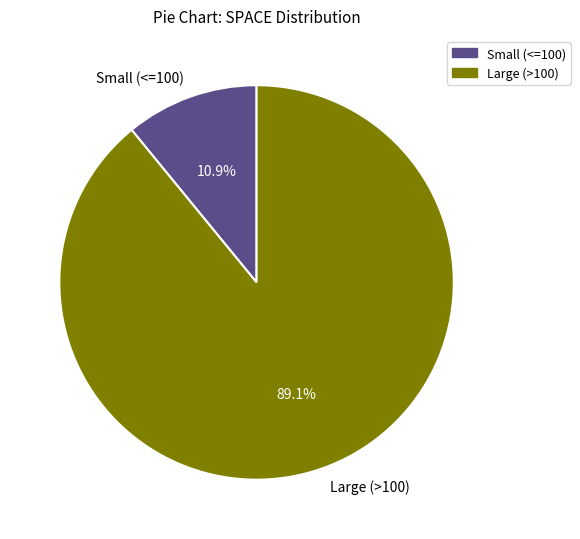

Which has a higher value, Small (<=100) or Large (>100)?

Large (>100)